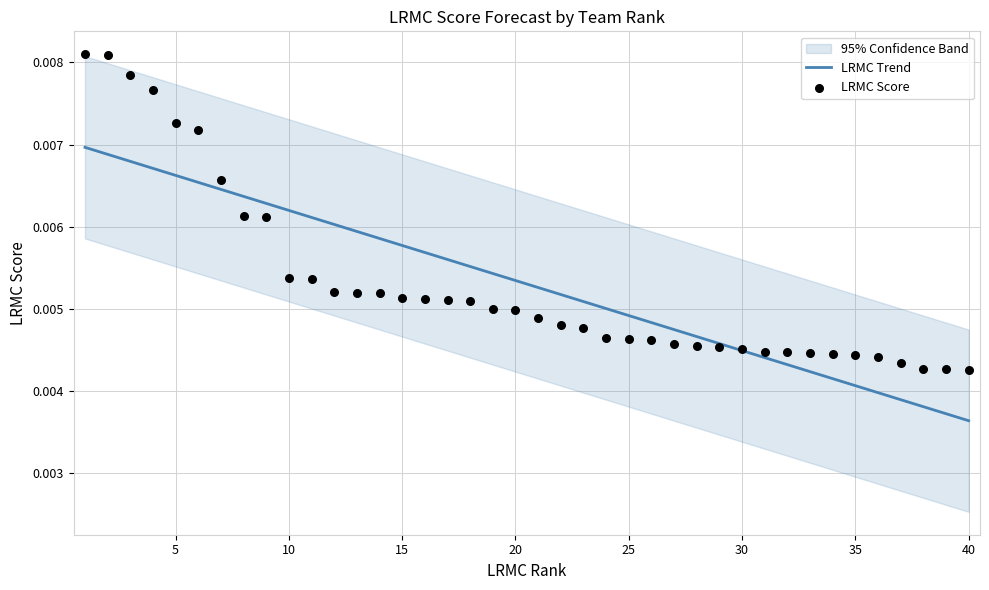

Which series has the largest total across all categories?

LRMC Score